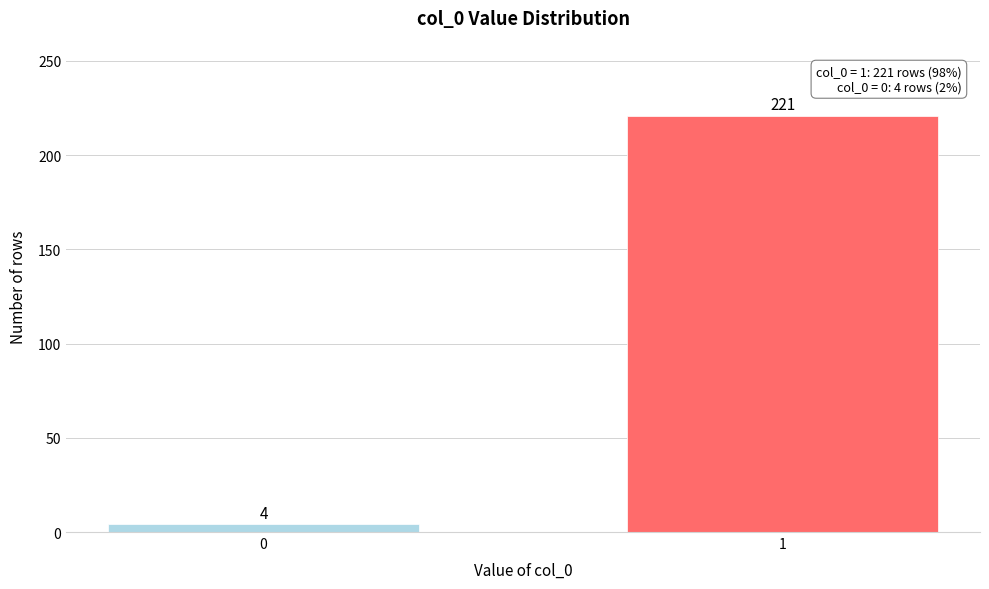

Reading left to right, what are all the values shown in this chart?

4	221